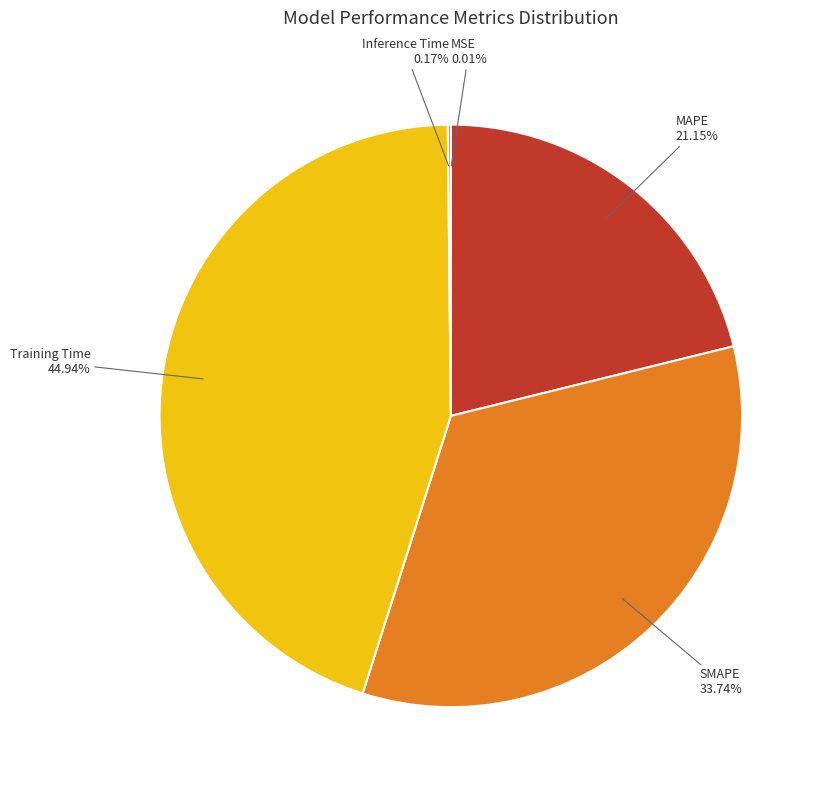

Is there a majority slice in this chart?

No